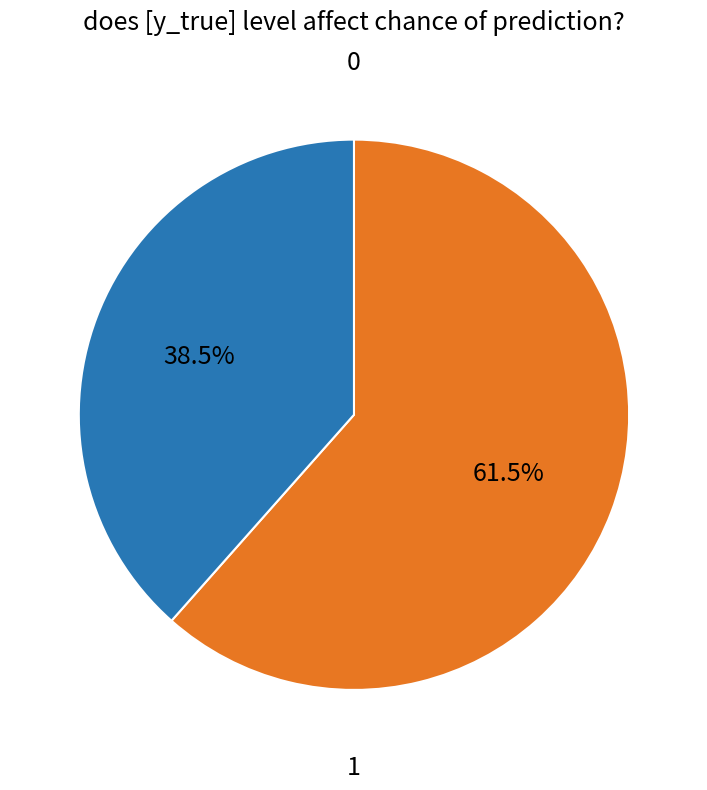

Rank the categories by value from highest to lowest.

1, 0